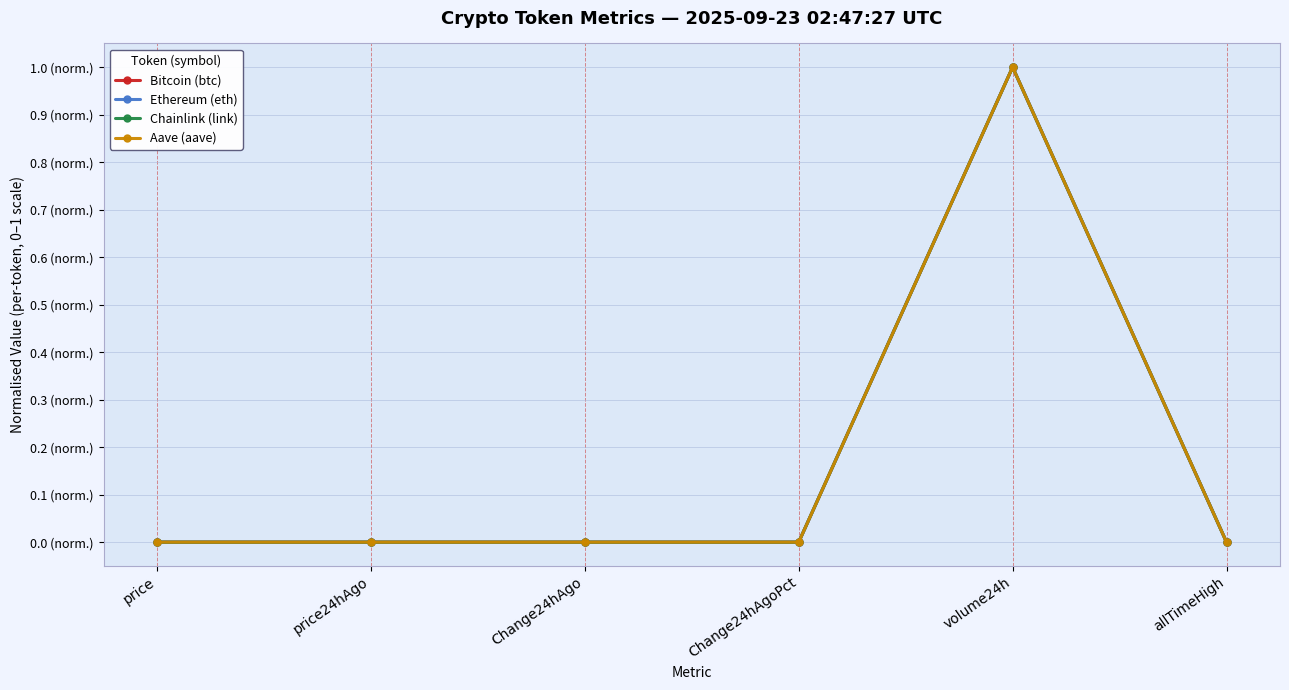

Is this an area chart (filled region under the line)?

No